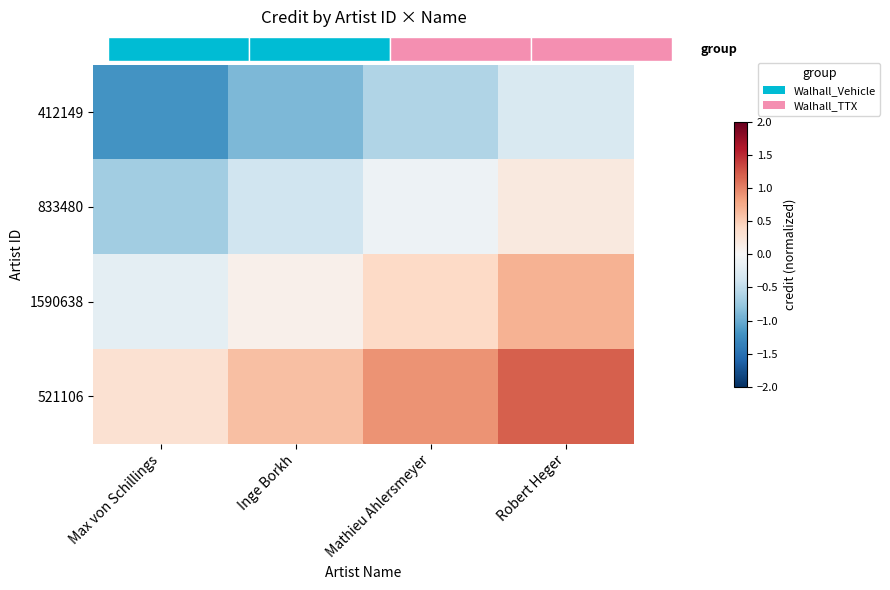

Which series has the largest range (max minus min)?

412149